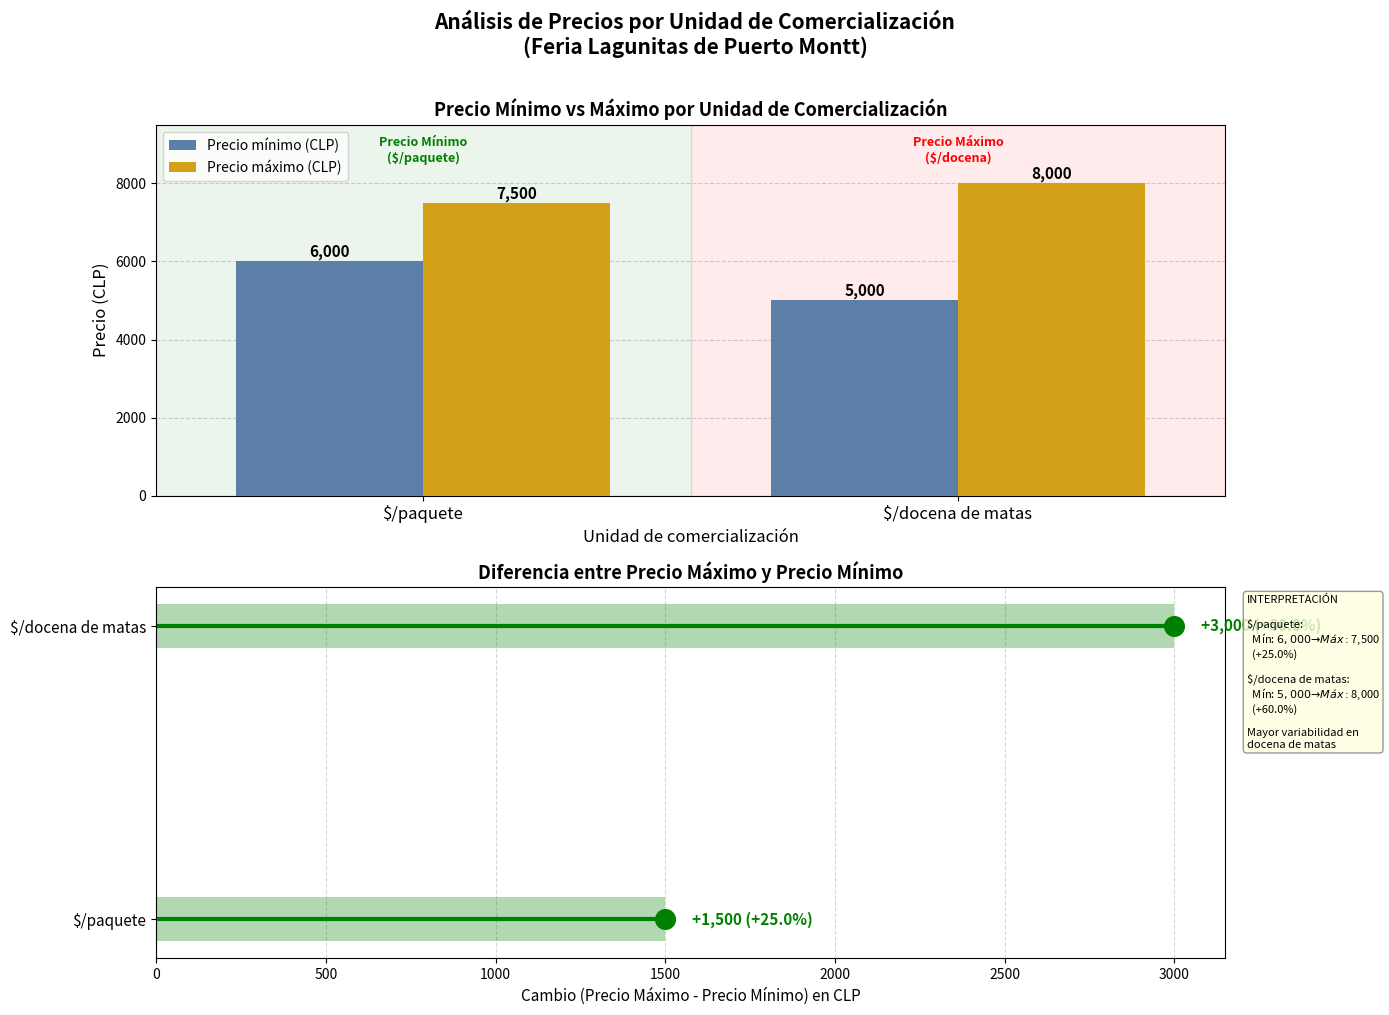

At how many categories does at least one series exceed 710?

2